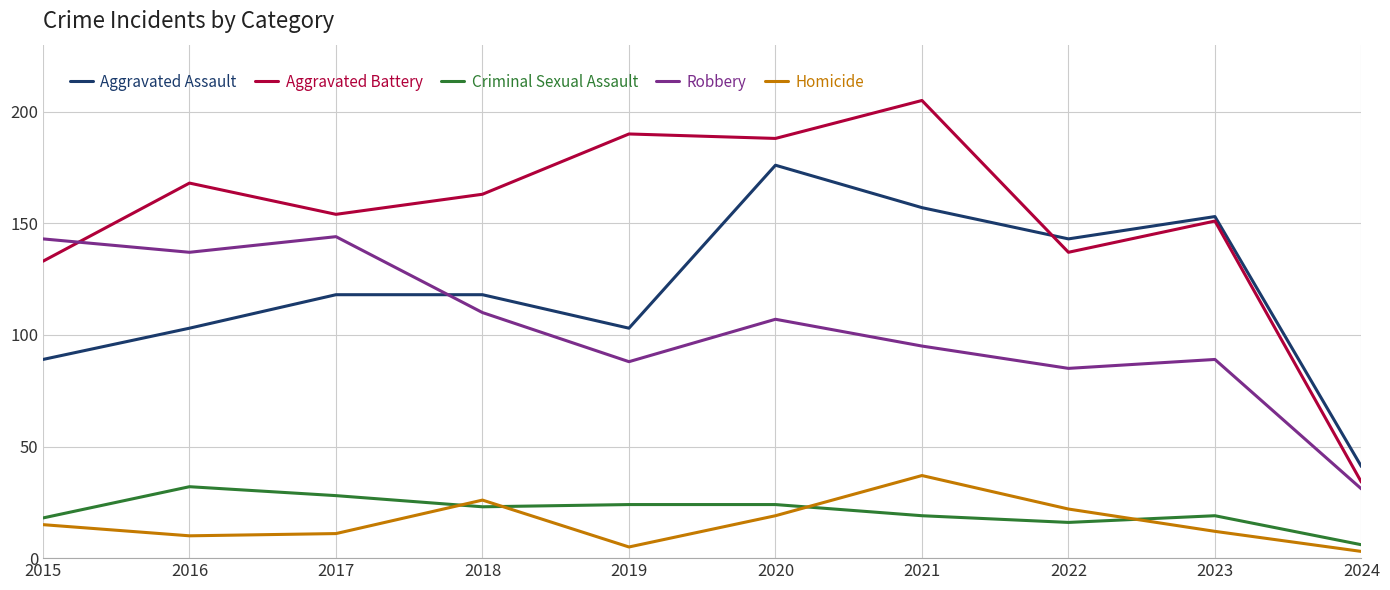

Which series ends up on top after the final intersection of Robbery and Aggravated Assault?

Aggravated Assault